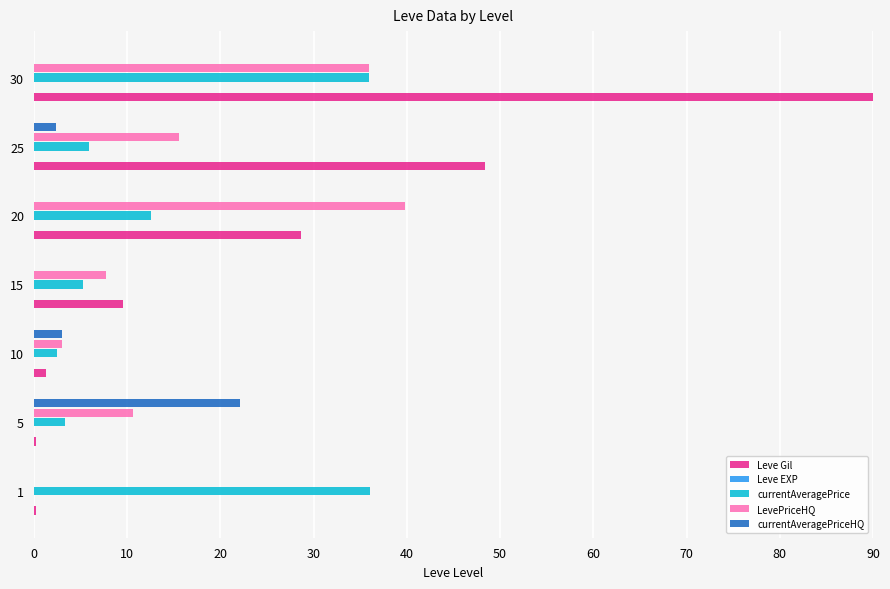

How many values in LevePriceHQ are above zero?

6